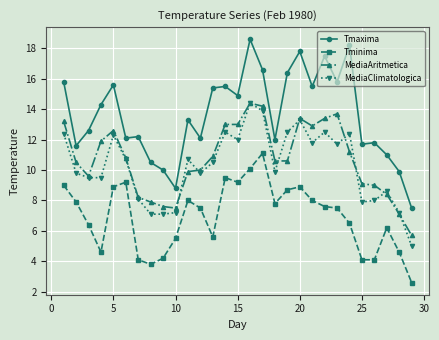

True or false: MediaClimatologica has more than 0 interior local peaks.

True